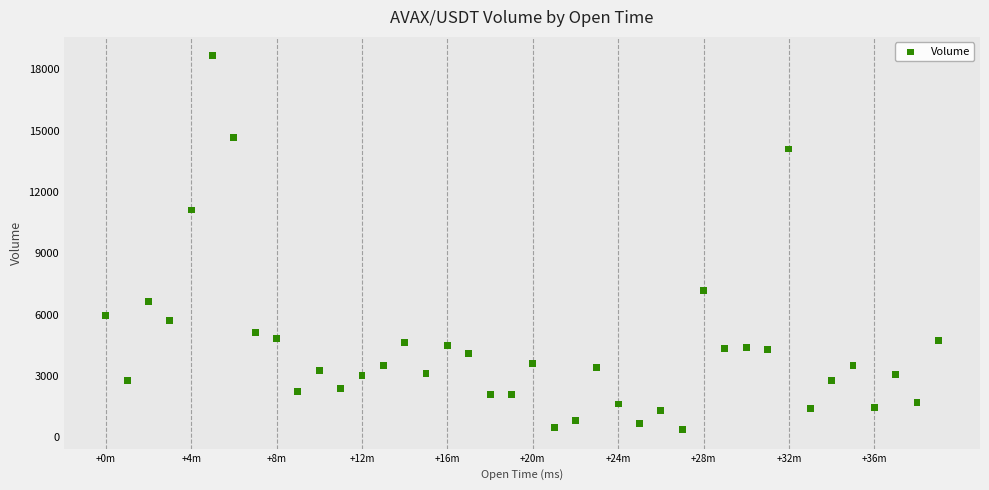

What is the range of X values (max minus min)?

2340000